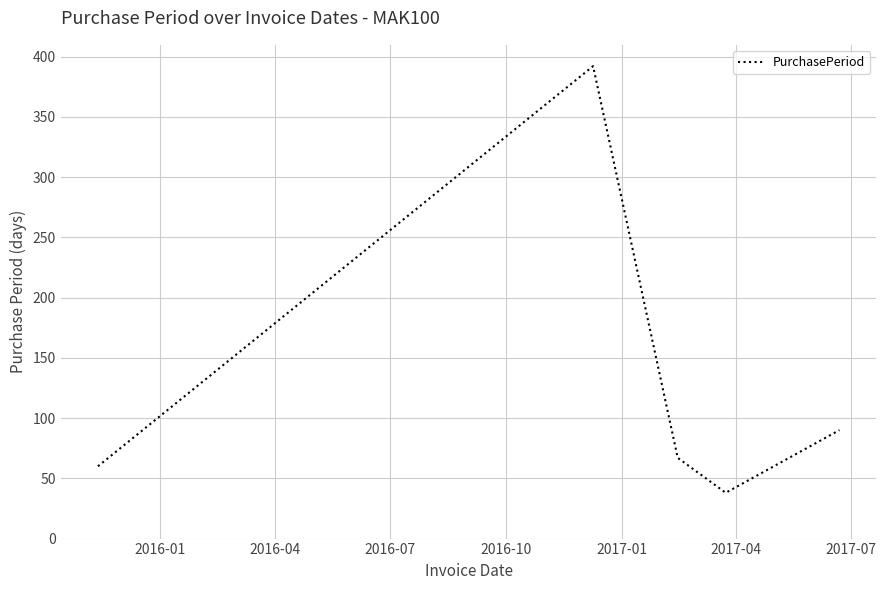

What is the greatest value displayed?

392